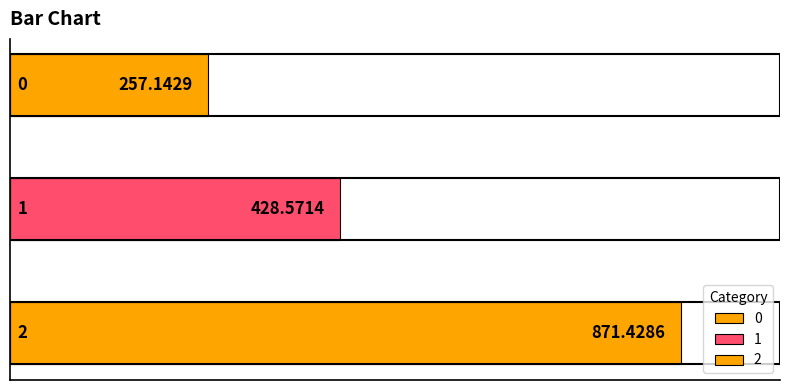

Where is the data nearest to the value 564?

1